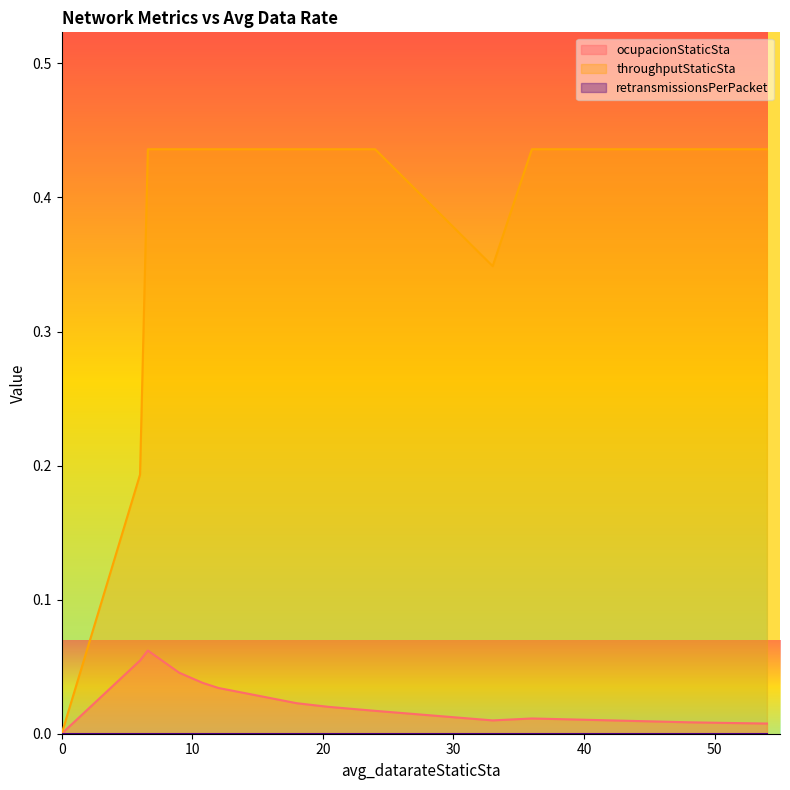

Where is the first local minimum for ocupacionStaticSta?

33